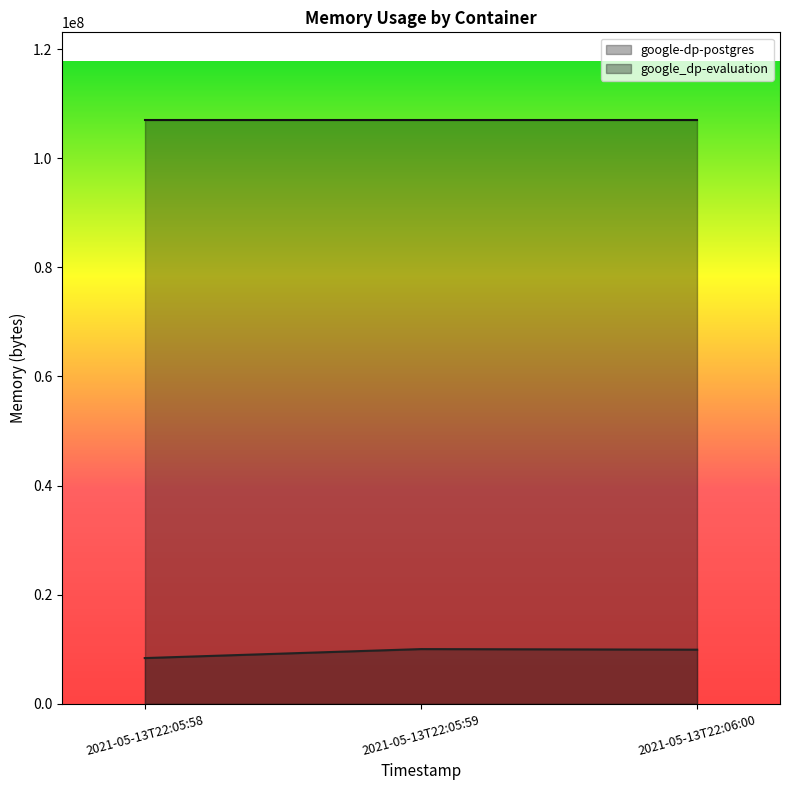

What is the change in value from 2021-05-13T22:05:58 to 2021-05-13T22:06:00?

+1540096